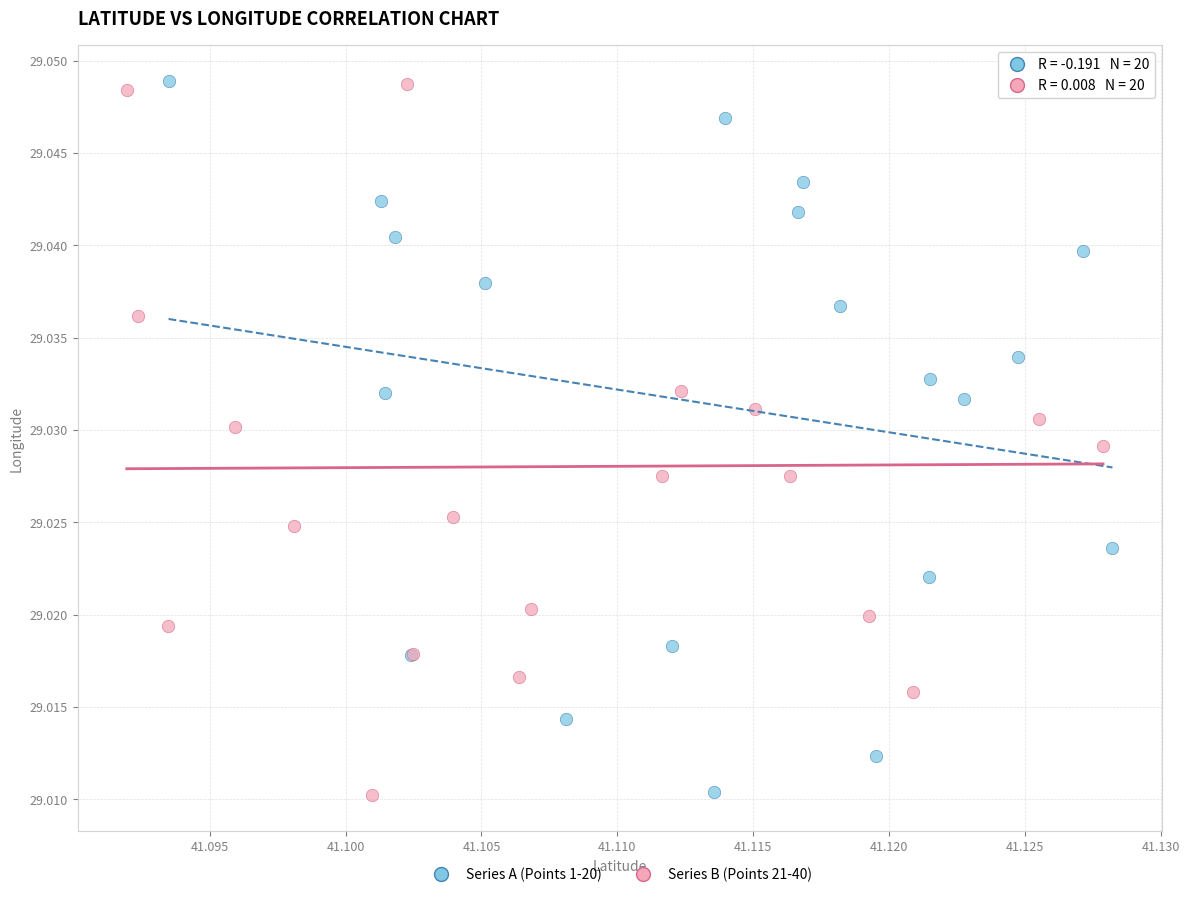

What are all the series names shown in the legend?

Series A (Points 1-20), Series B (Points 21-40)